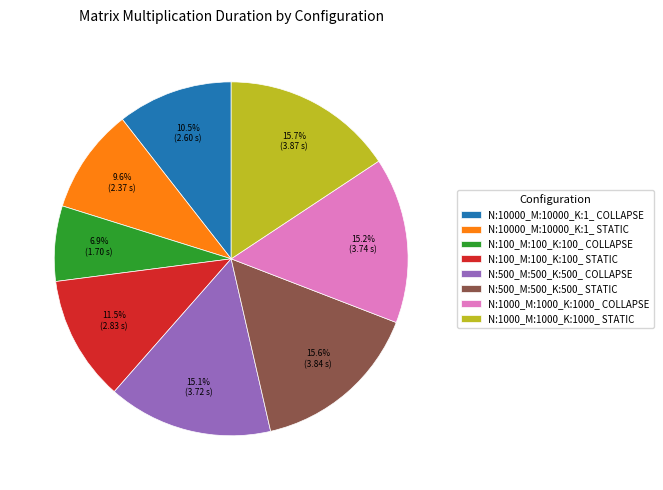

What portion of the pie excludes N:500_M:500_K:500_ STATIC?

84.4%